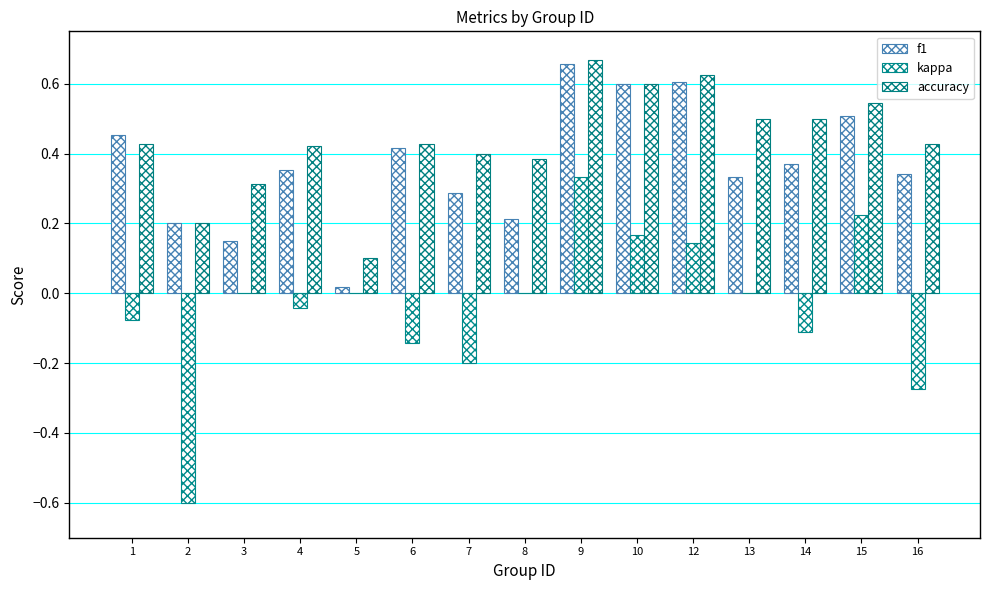

Reading right to left, extract all data points from this chart.

f1: 0.3	0.5	0.4	0.3	0.6	0.6	0.7	0.2	0.3	0.4	0.0	0.4	0.1	0.2	0.5
kappa: -0.3	0.2	-0.1	0.0	0.1	0.2	0.3	0.0	-0.2	-0.1	0.0	-0.0	0.0	-0.6	-0.1
accuracy: 0.4	0.5	0.5	0.5	0.6	0.6	0.7	0.4	0.4	0.4	0.1	0.4	0.3	0.2	0.4